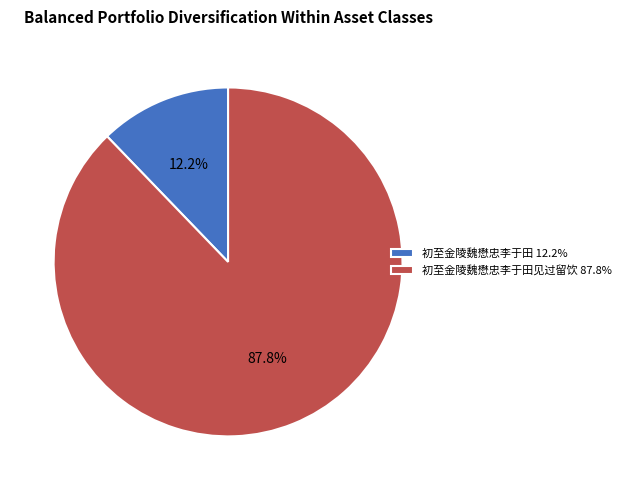

To the nearest percent, what is the average slice percentage?

50%